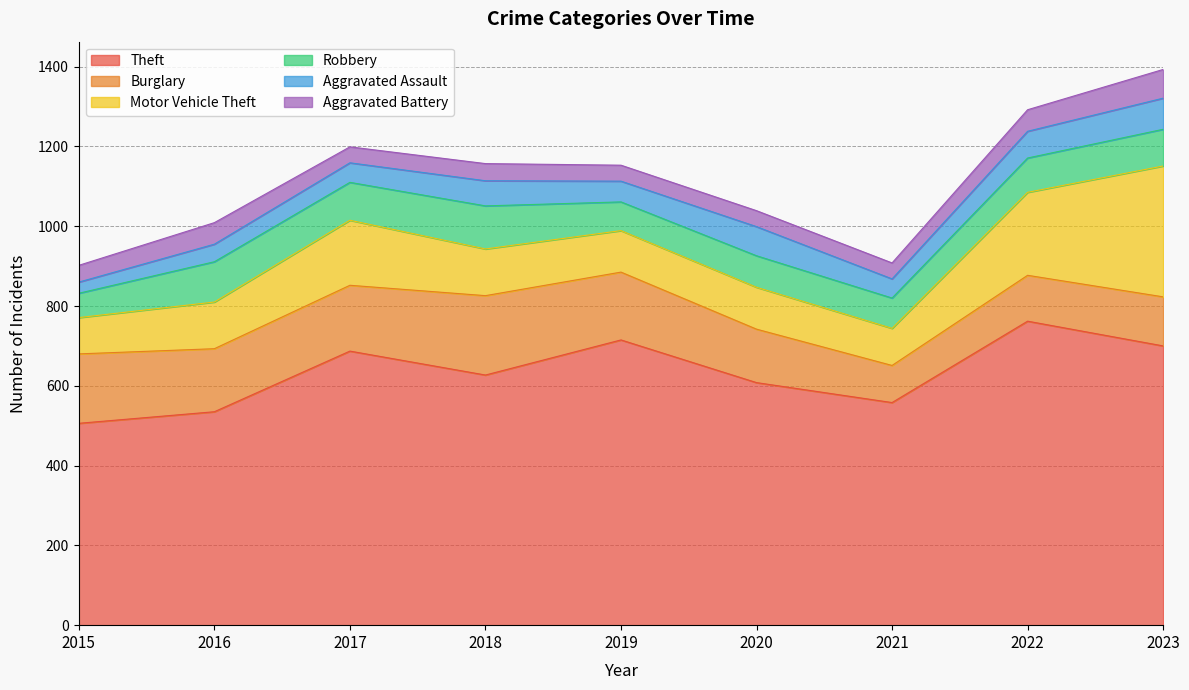

What is the sum of the Aggravated Assault values at 2019 and 2017?

101